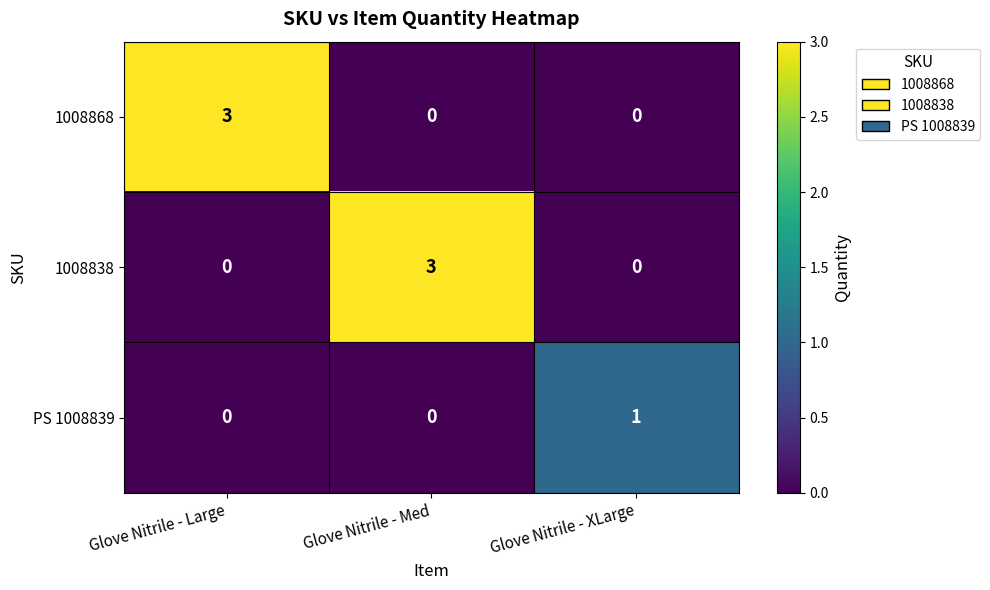

Reading right to left, extract all data points from this chart.

1008868: Glove Nitrile - XLarge=0	Glove Nitrile - Med=0	Glove Nitrile - Large=3
1008838: Glove Nitrile - XLarge=0	Glove Nitrile - Med=3	Glove Nitrile - Large=0
PS 1008839: Glove Nitrile - XLarge=1	Glove Nitrile - Med=0	Glove Nitrile - Large=0